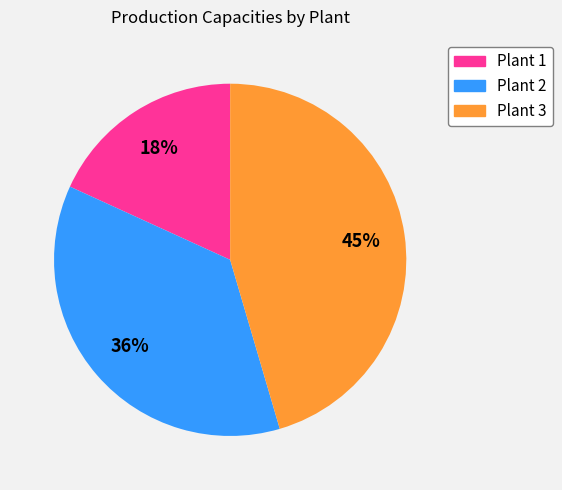

What is the ratio of the value at Plant 3 to the value at Plant 1?

2.5